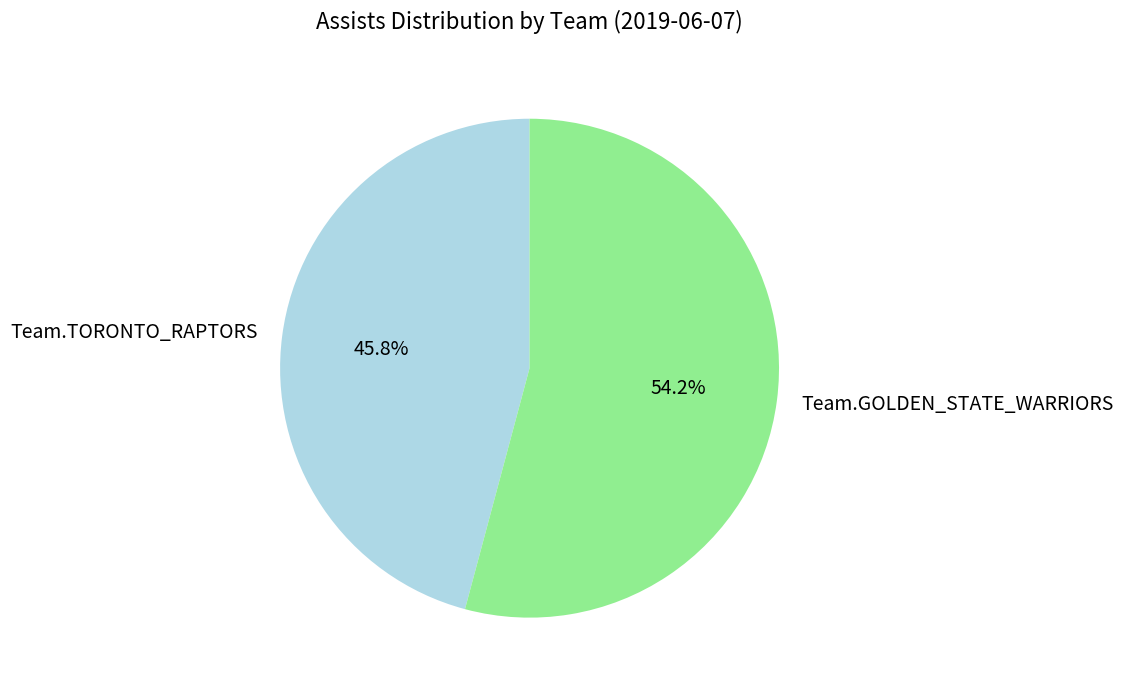

True or false: Team.TORONTO_RAPTORS accounts for 56% of the total.

False